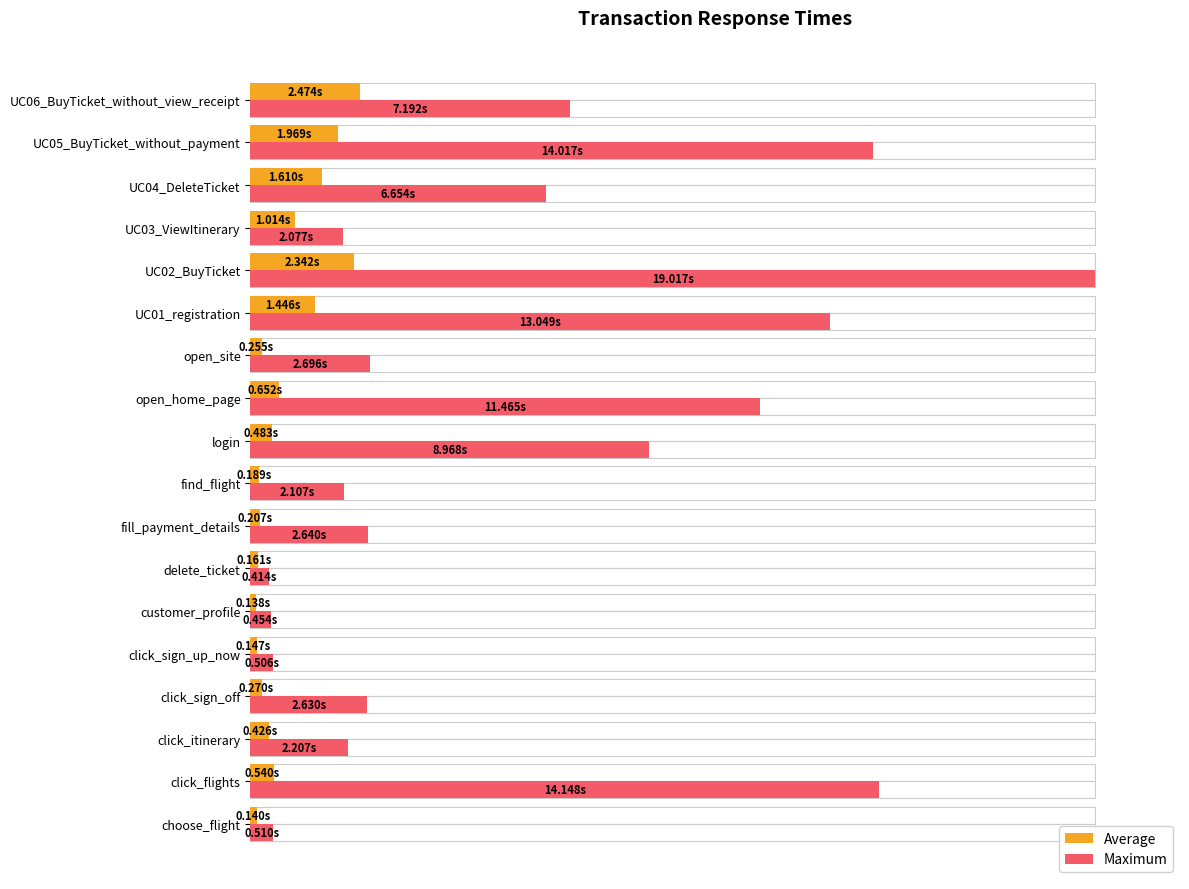

What is the sum of all Average values?

76.1